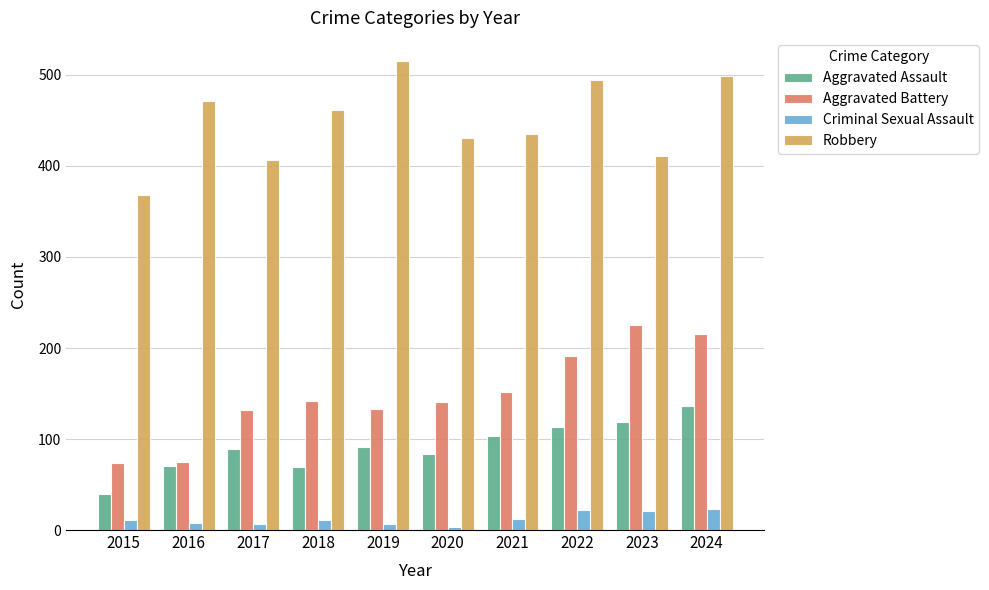

What is the spread (max minus min) of values at 2017?

400